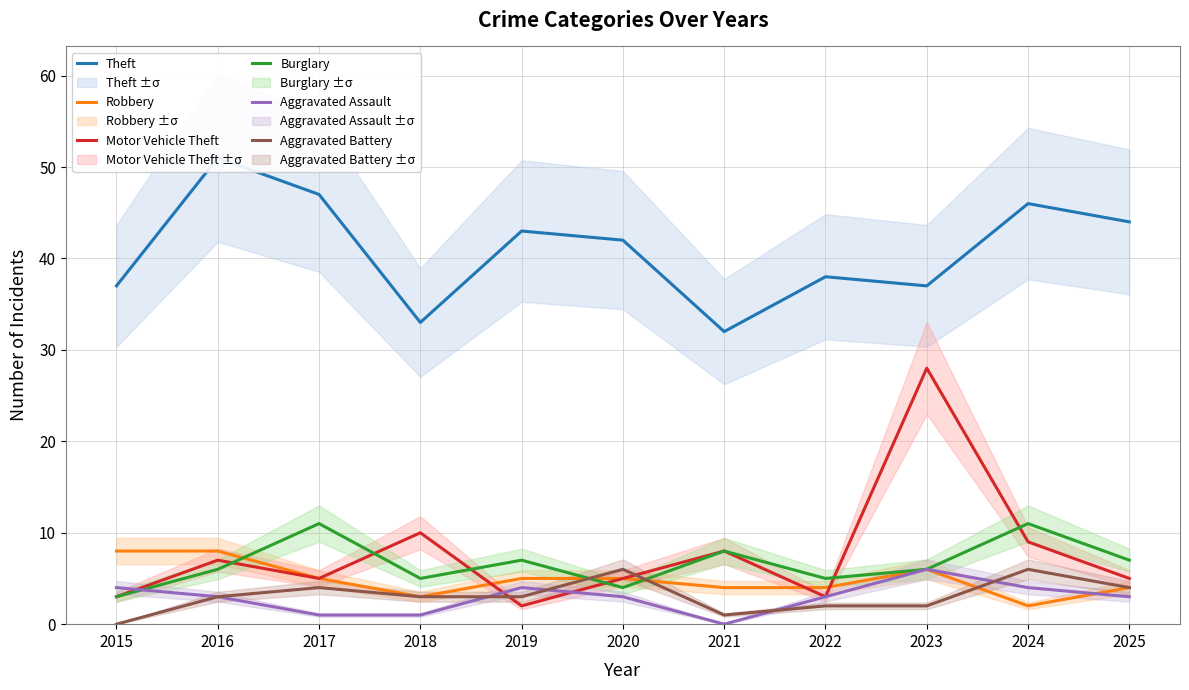

Reading left to right, list all the values displayed in this chart.

Theft: 2015=37	2016=51	2017=47	2018=33	2019=43	2020=42	2021=32	2022=38	2023=37	2024=46	2025=44
Robbery: 2015=8	2016=8	2017=5	2018=3	2019=5	2020=5	2021=4	2022=4	2023=6	2024=2	2025=4
Motor Vehicle Theft: 2015=3	2016=7	2017=5	2018=10	2019=2	2020=5	2021=8	2022=3	2023=28	2024=9	2025=5
Burglary: 2015=3	2016=6	2017=11	2018=5	2019=7	2020=4	2021=8	2022=5	2023=6	2024=11	2025=7
Aggravated Assault: 2015=4	2016=3	2017=1	2018=1	2019=4	2020=3	2021=0	2022=3	2023=6	2024=4	2025=3
Aggravated Battery: 2015=0	2016=3	2017=4	2018=3	2019=3	2020=6	2021=1	2022=2	2023=2	2024=6	2025=4